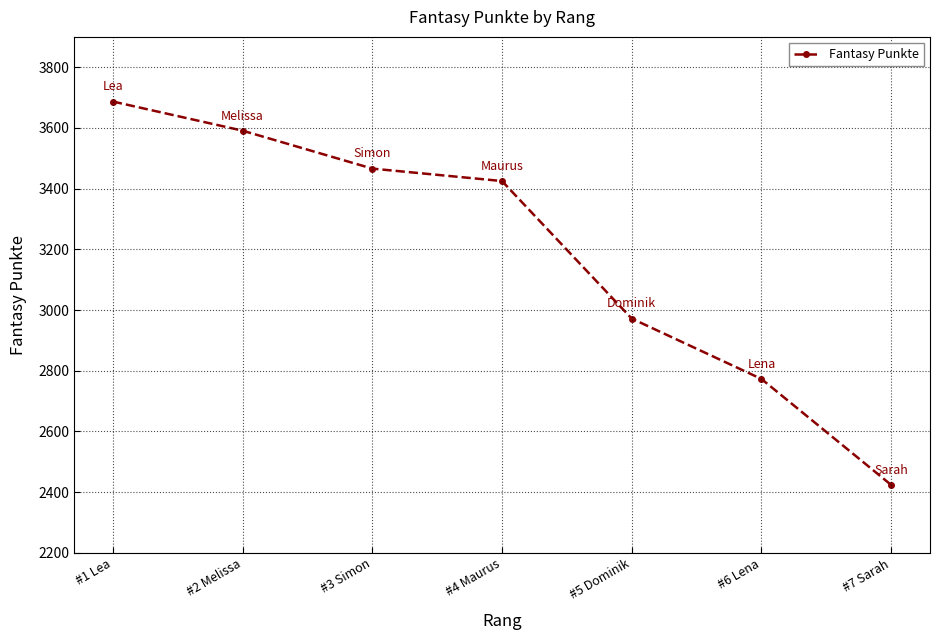

What position from the right is #1 Lea?

7